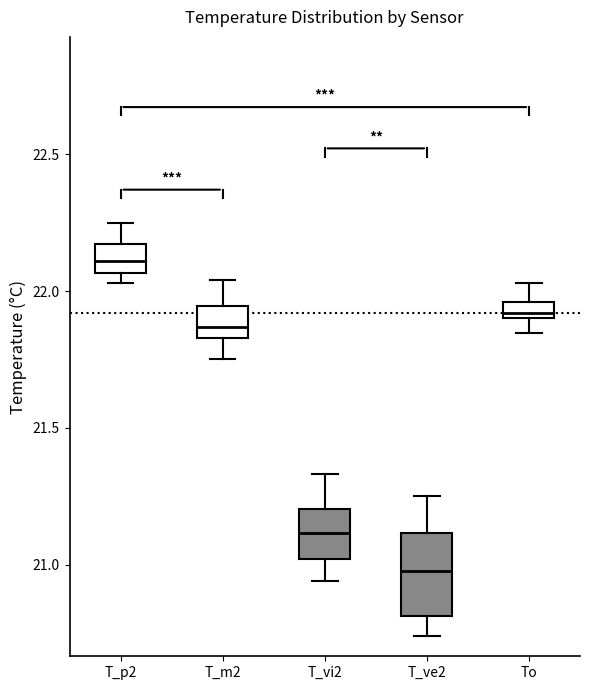

Which box is the tallest, from its lower edge to its upper edge?

T_ve2